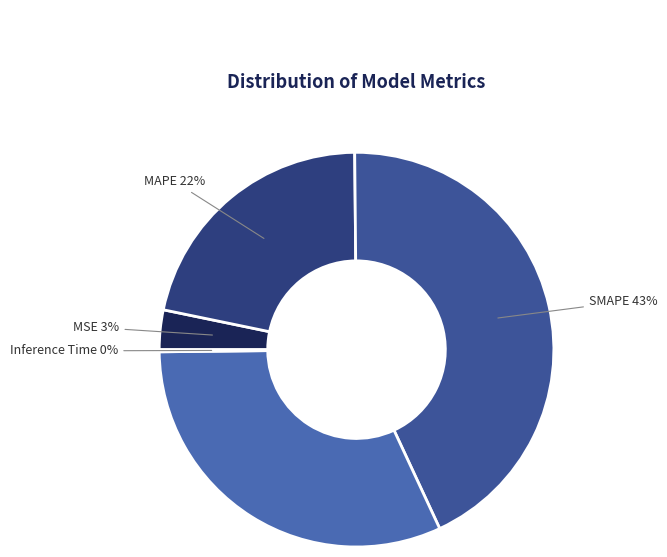

What is the smallest slice in the pie chart?

Inference Time